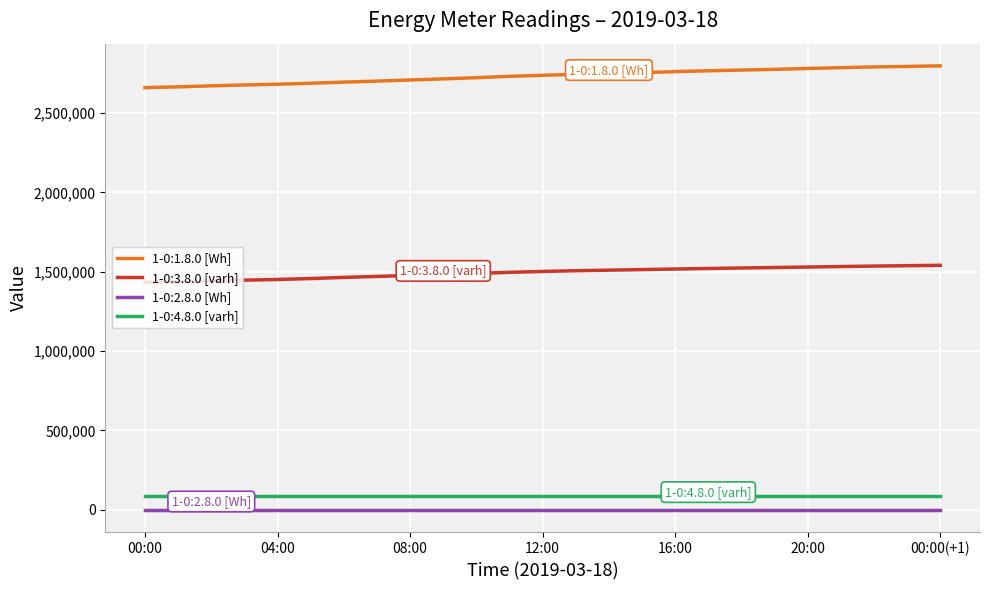

True or false: 1-0:1.8.0 [Wh] and 1-0:3.8.0 [varh] cross at least once.

False